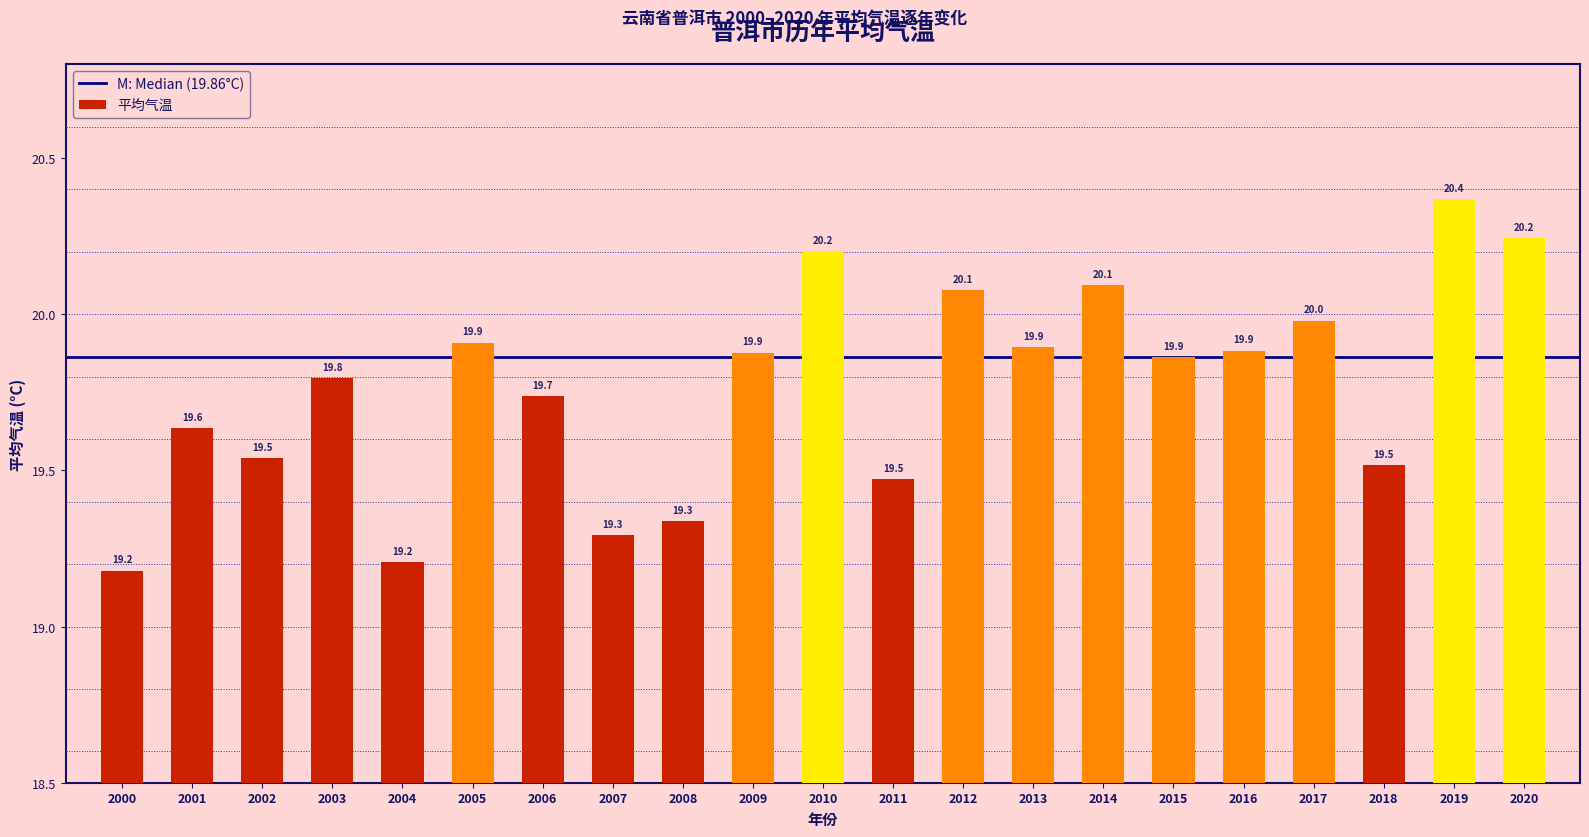

Is it true that the value at 2008 is 19.3?

True